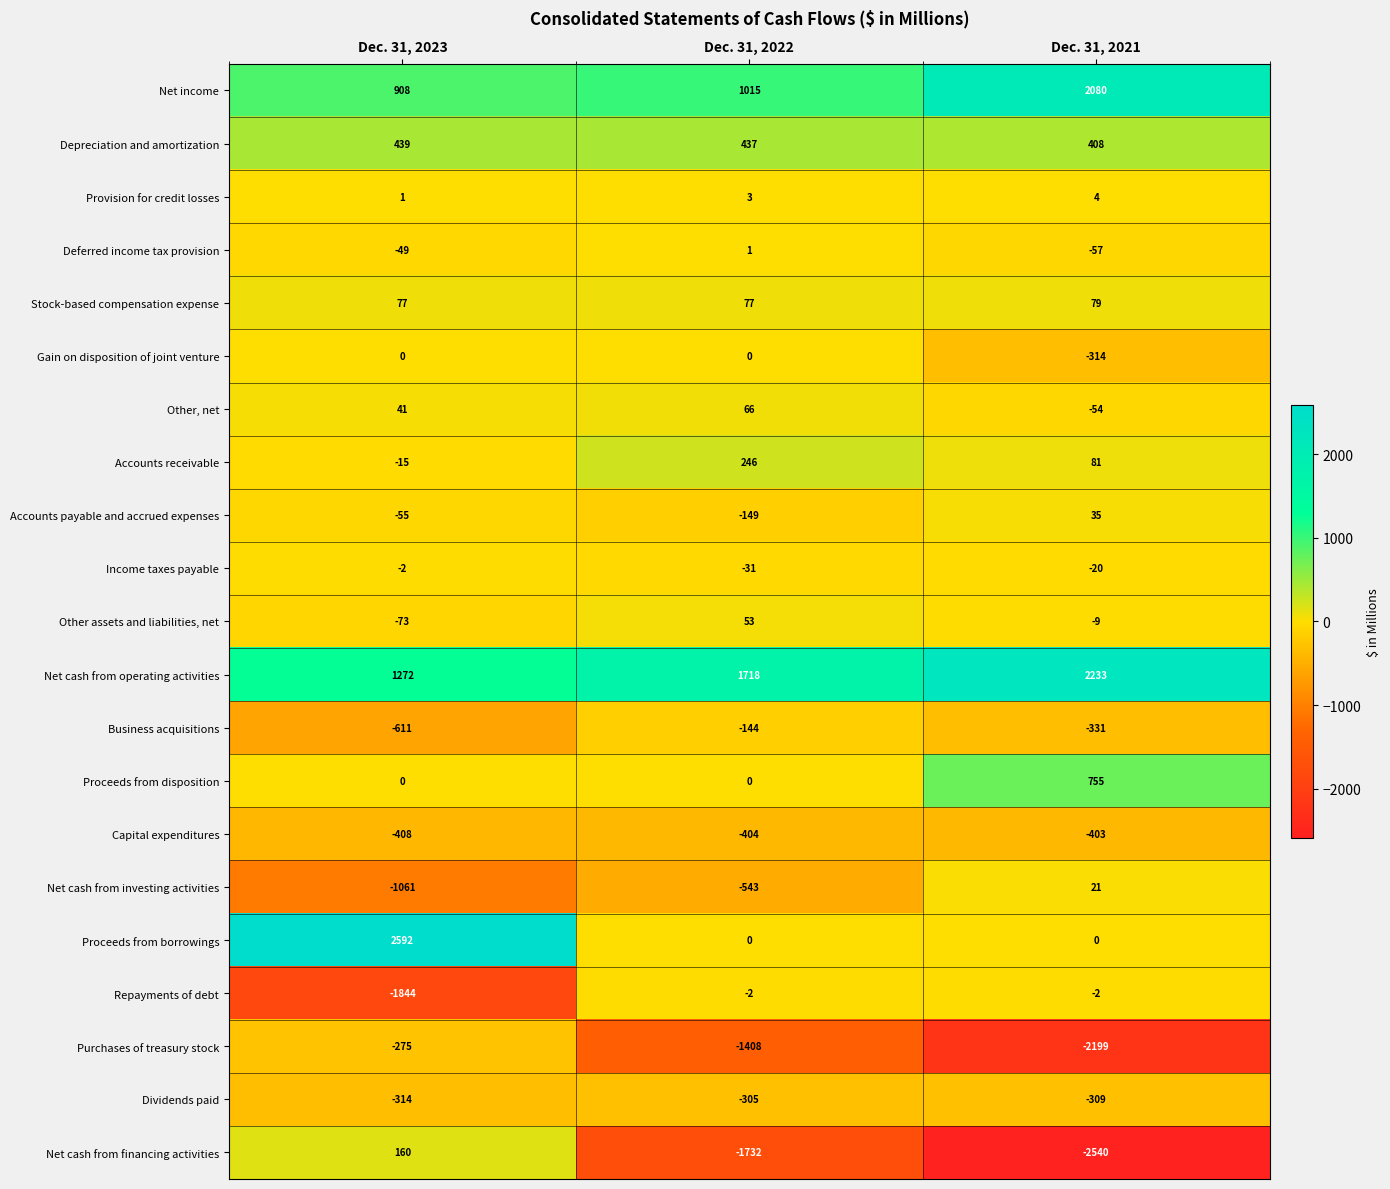

Which category has the highest value in the Proceeds from disposition series?

Dec. 31, 2021